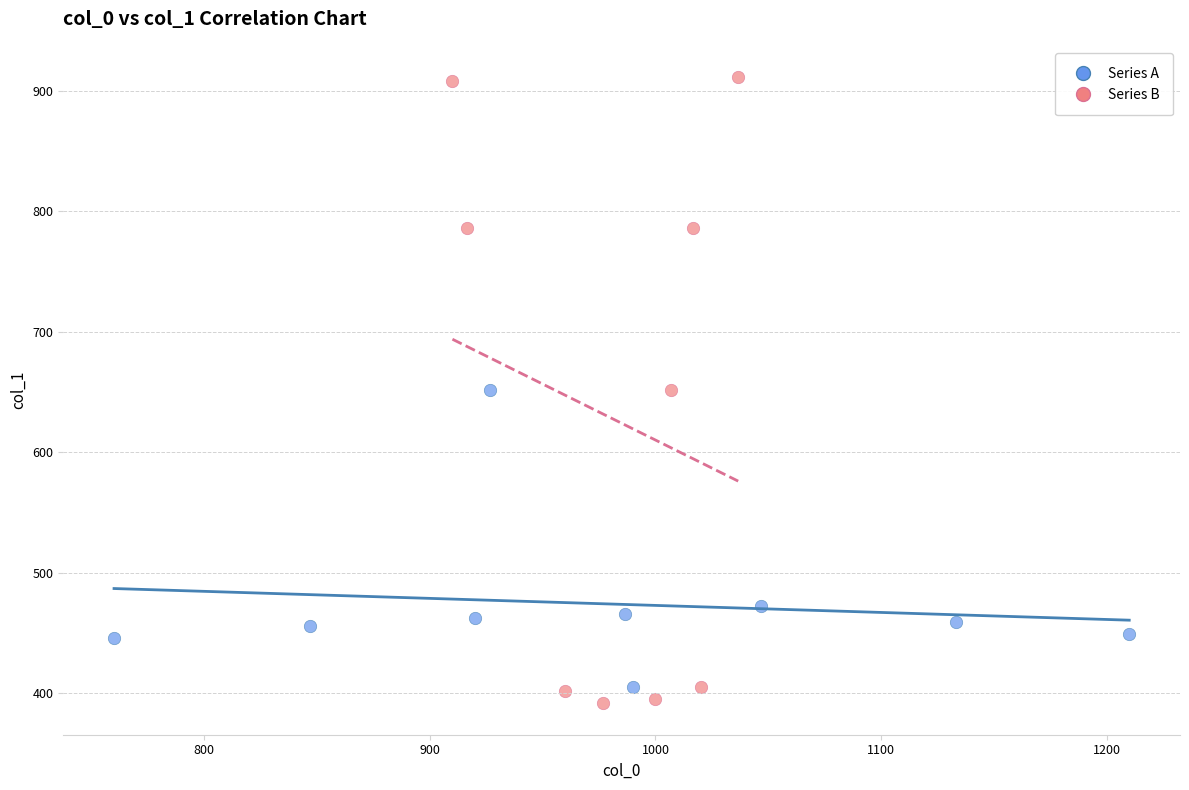

Which series reaches the maximum Y coordinate?

Series B